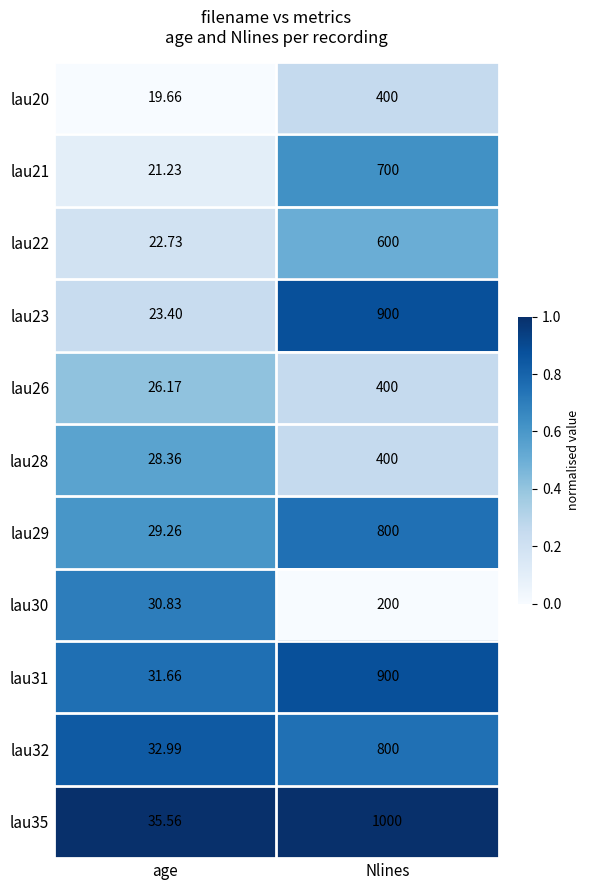

Which series changed the most between age and Nlines?

lau35